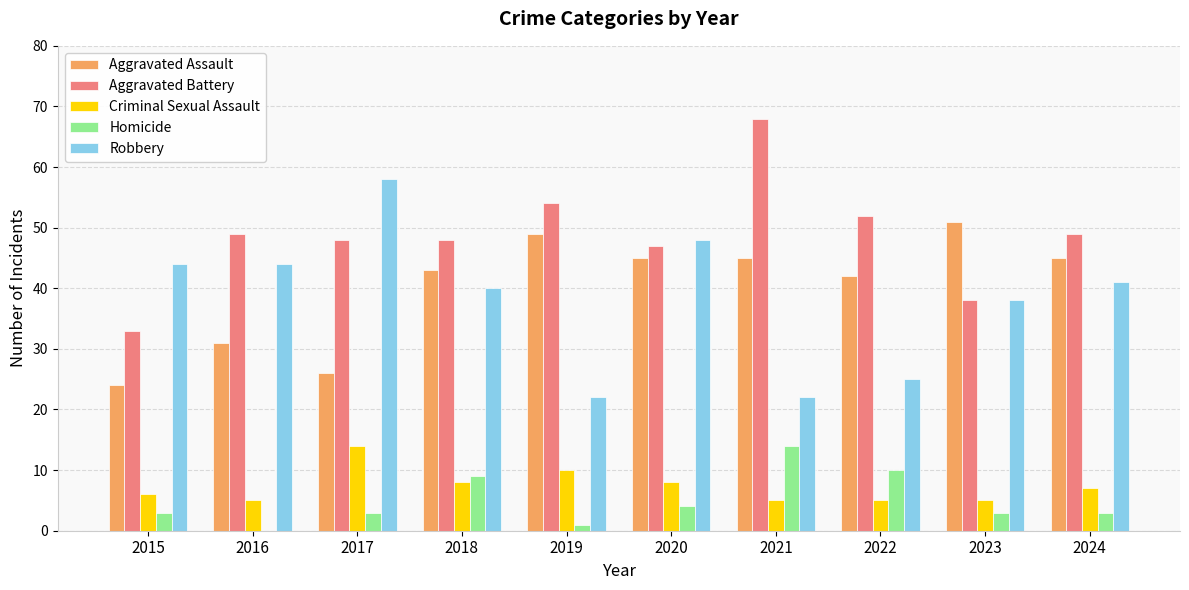

What is the greatest value displayed?

68